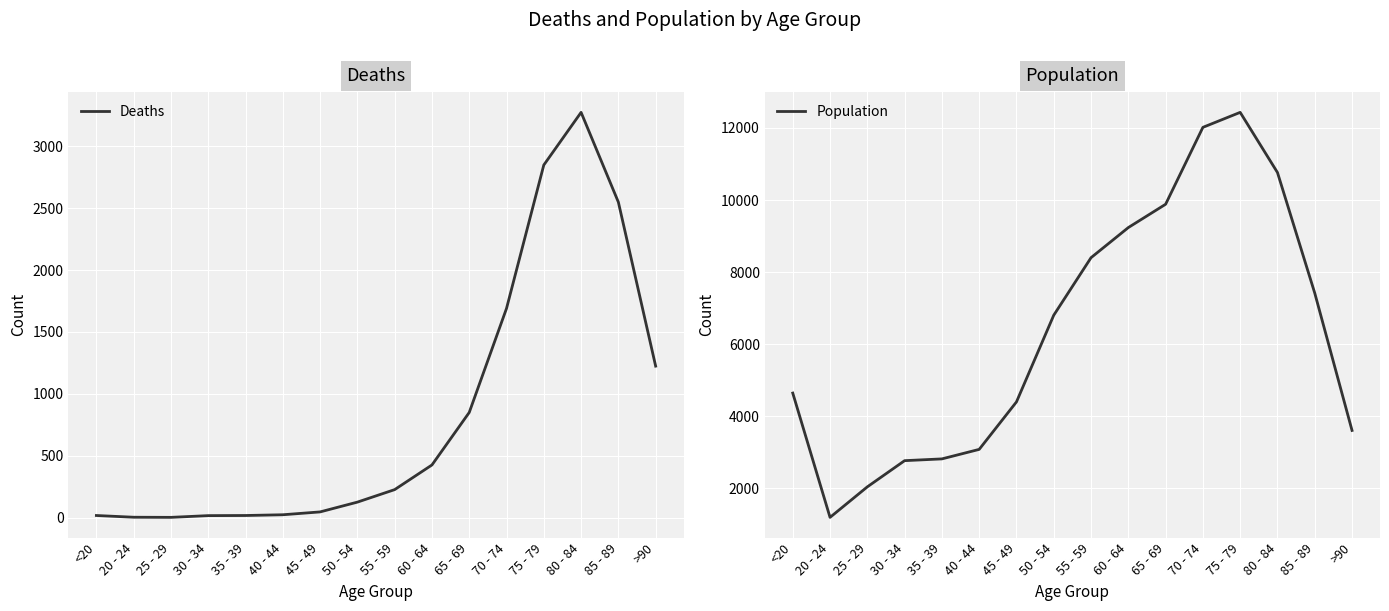

The Deaths series shows 9 at 40 - 44. True or false?

False